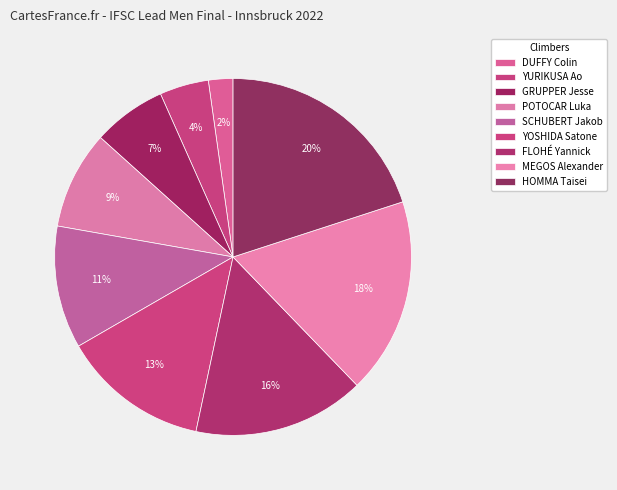

Count the number of slices in the pie.

9